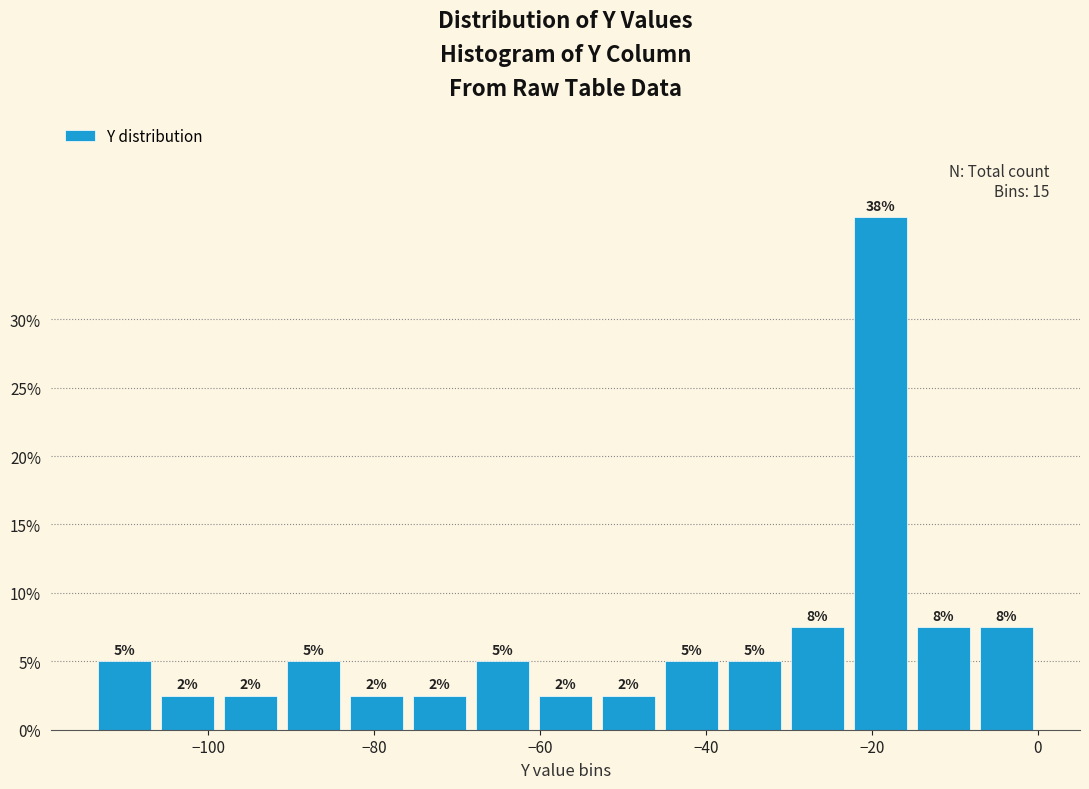

Read against the x-axis, roughly where is the centre of the tallest bar?

-18